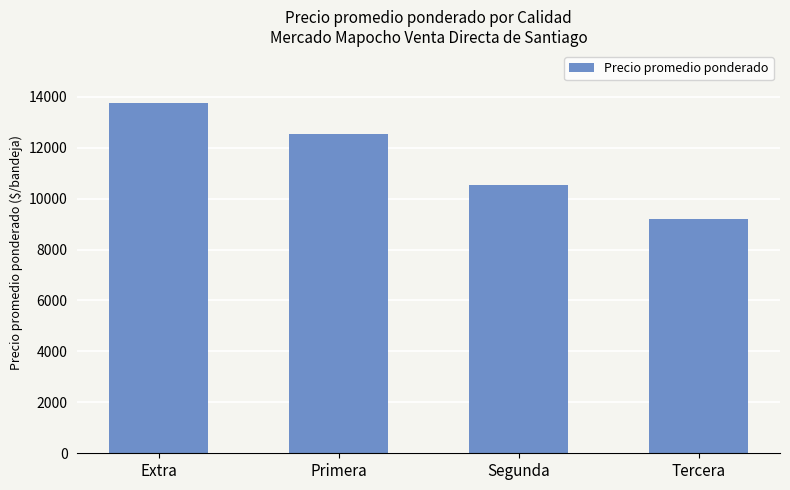

At which category does the chart reach its minimum across all series?

Tercera